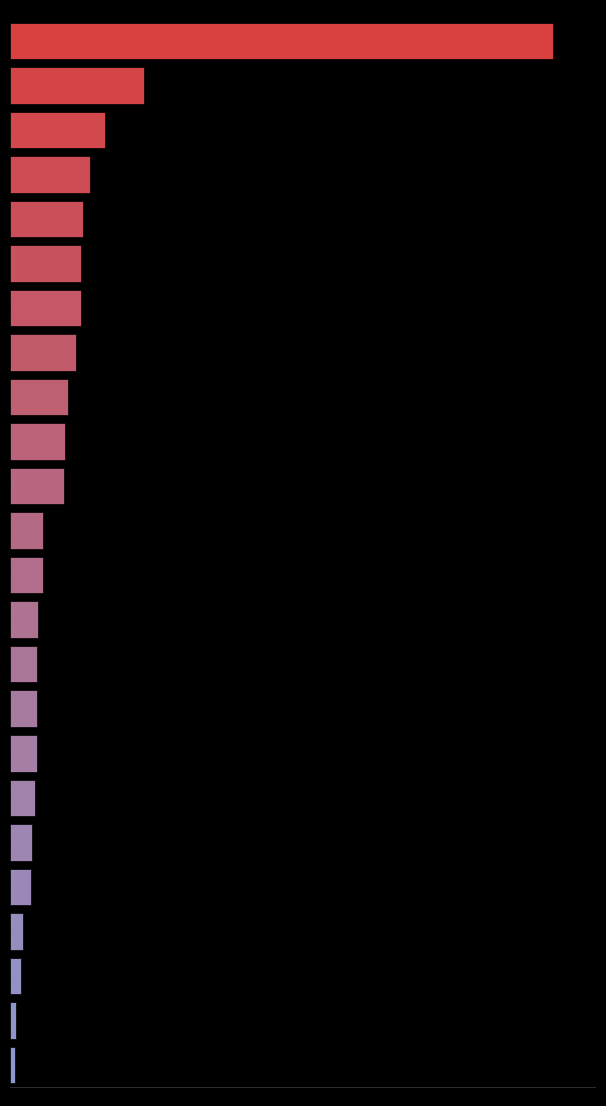

List the labels in order of value, smallest first.

23, 22, 21, 20, 19, 18, 17, 14, 15, 16, 13, 11, 12, 10, 9, 8, 7, 5, 6, 4, 3, 2, 1, 0